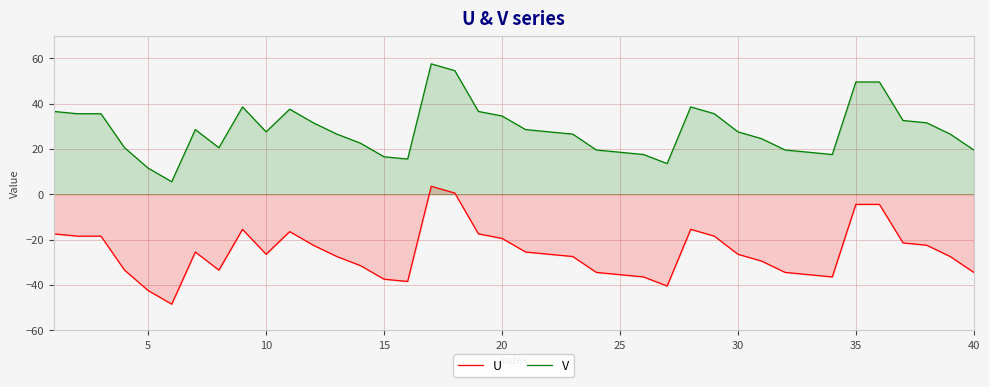

What is the value of the U point at the 23rd from the left?

-27.5